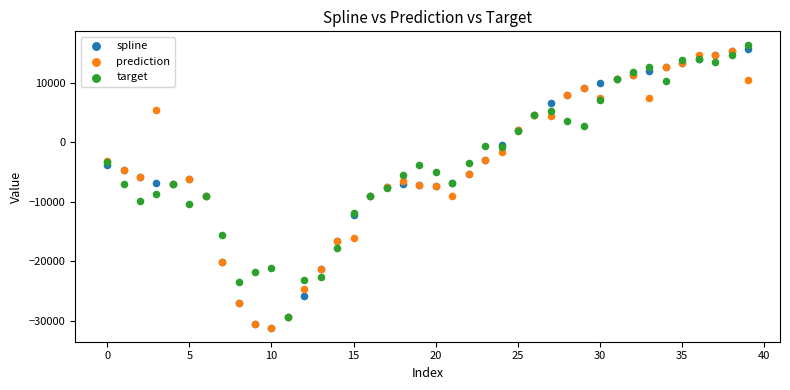

Which series contains the highest Y value?

target